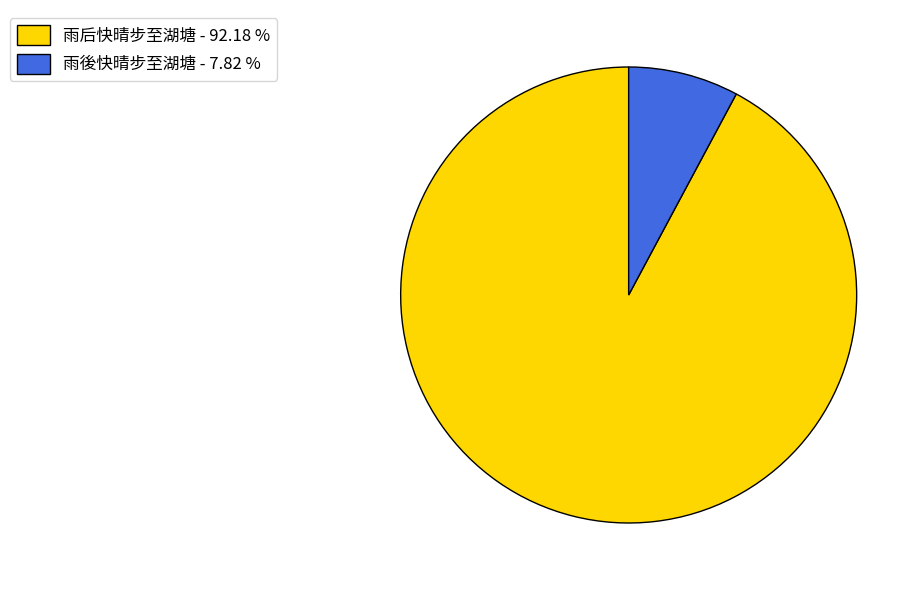

Does 雨後快晴步至湖塘 - 7.82 % represent more than half of the total?

No